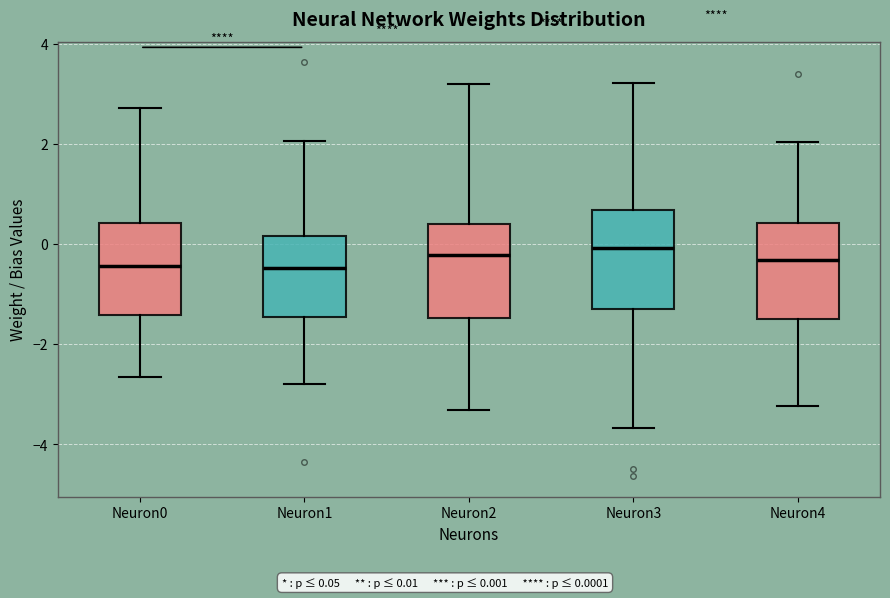

Where does the upper whisker of the box for Neuron0 end on the y-axis? The values are not printed on the chart, so give them approximately, as read against the axis.

2.8